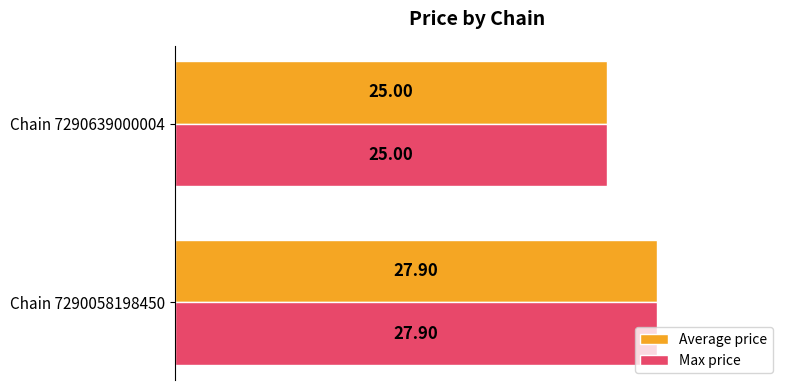

Rank the categories by Average price value from lowest to highest.

Chain 7290639000004, Chain 7290058198450